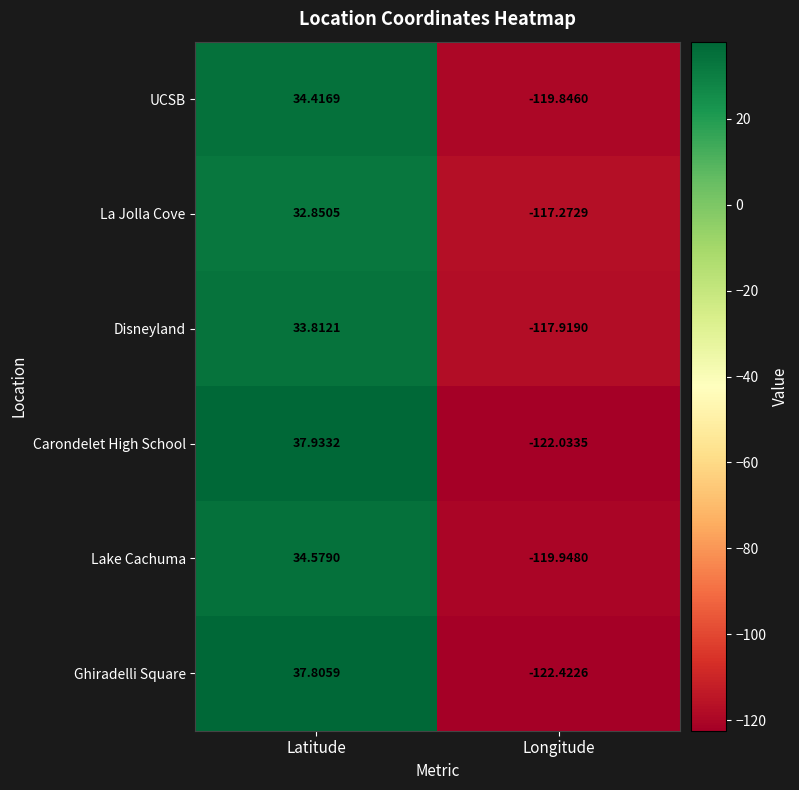

At Latitude, list the series in order from largest to smallest.

Carondelet High School, Ghiradelli Square, Lake Cachuma, UCSB, Disneyland, La Jolla Cove